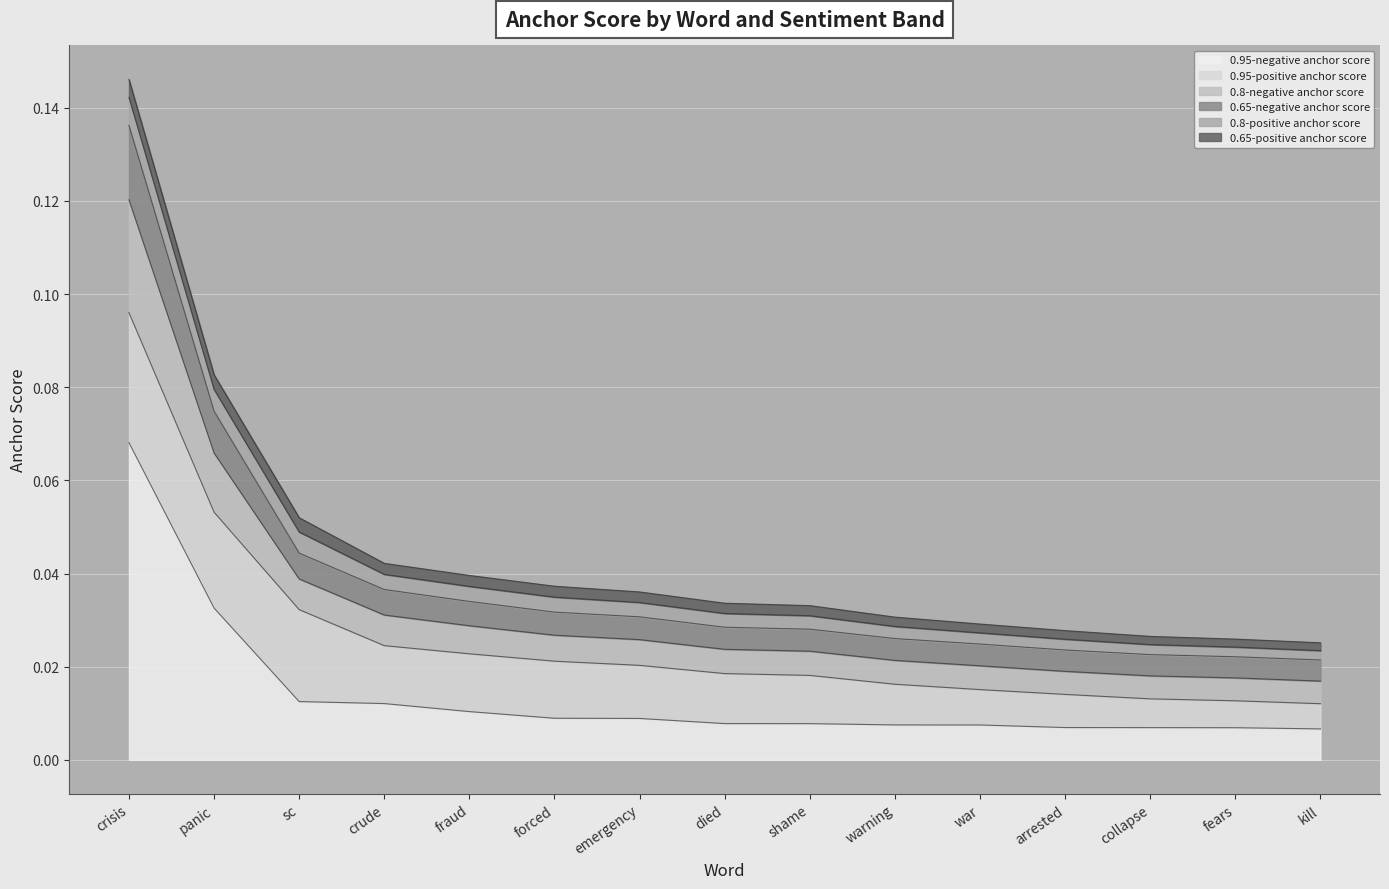

The value of 0.8-negative anchor score at crude is 0.0. True or false?

False